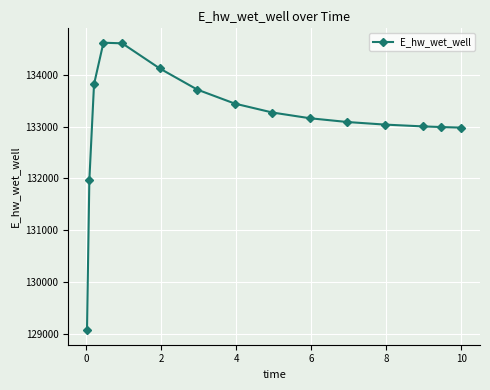

What is the value of the 4th point from the left?

134619.6